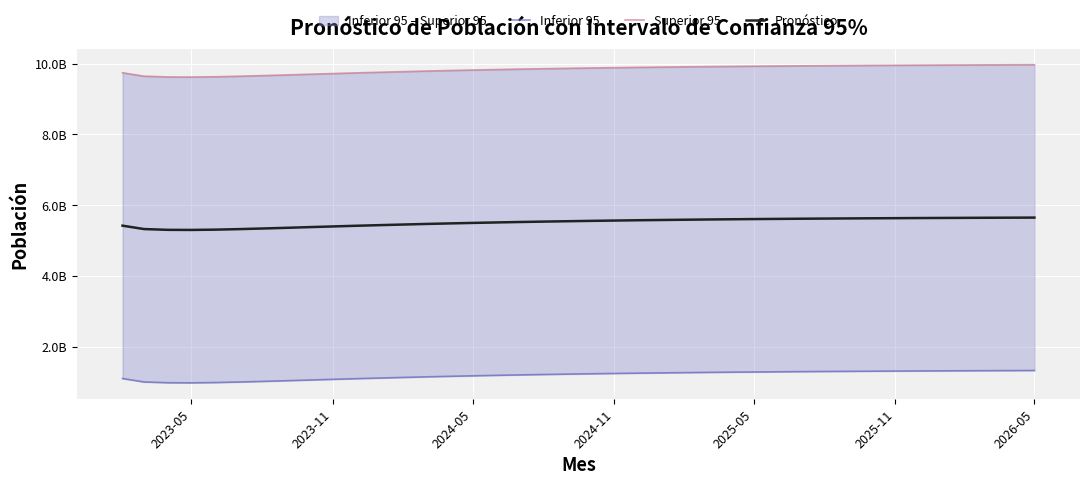

True or false: Superior 95 and Pronóstico cross at least once.

False